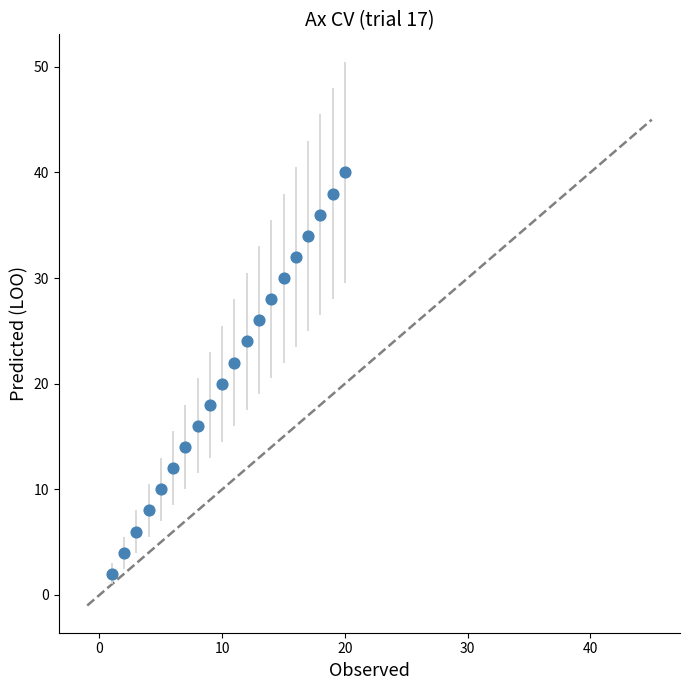

What is the range of Y values (max minus min)?

38